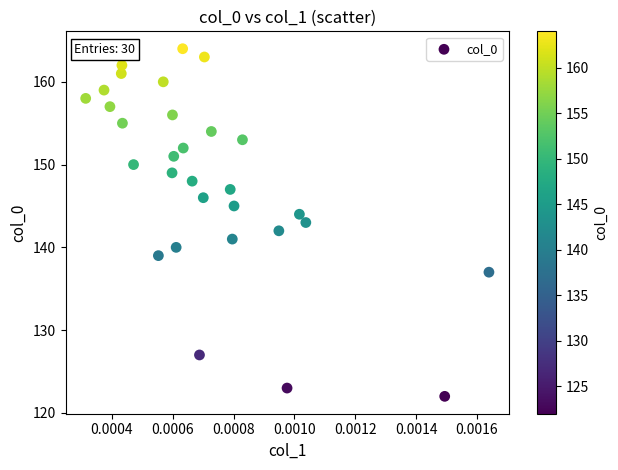

What is the range of Y values (max minus min)?

42